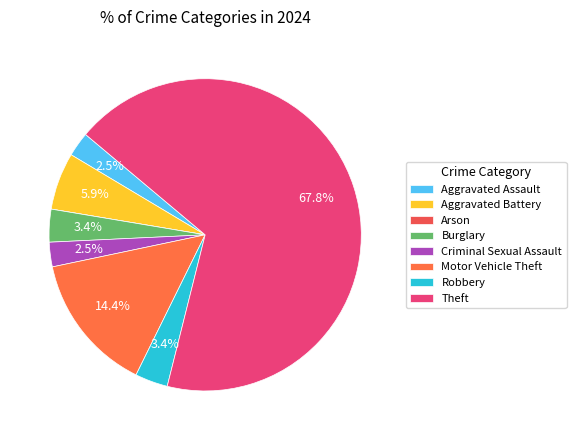

What percentage is NOT represented by Criminal Sexual Assault?

97.5%